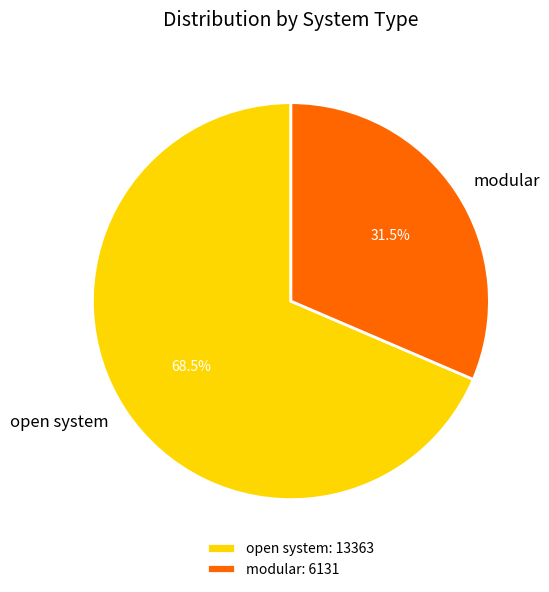

Is the sum of open system and modular greater than half?

Yes